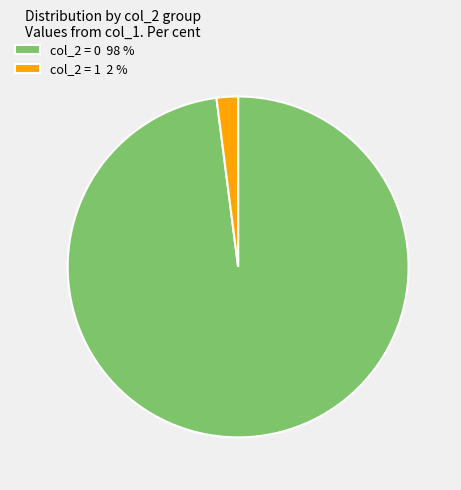

How many segments does this pie chart have?

2